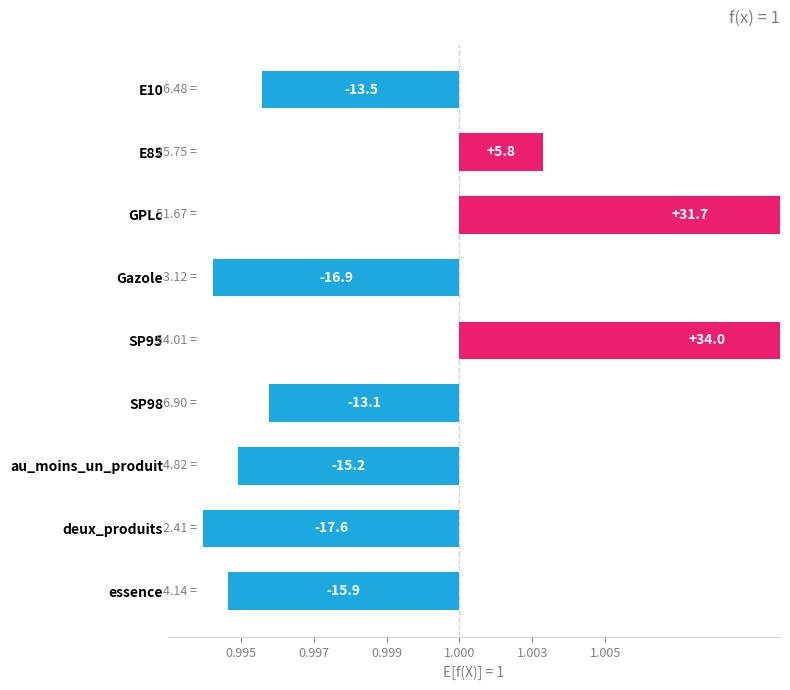

What is the greatest value displayed?

34.0